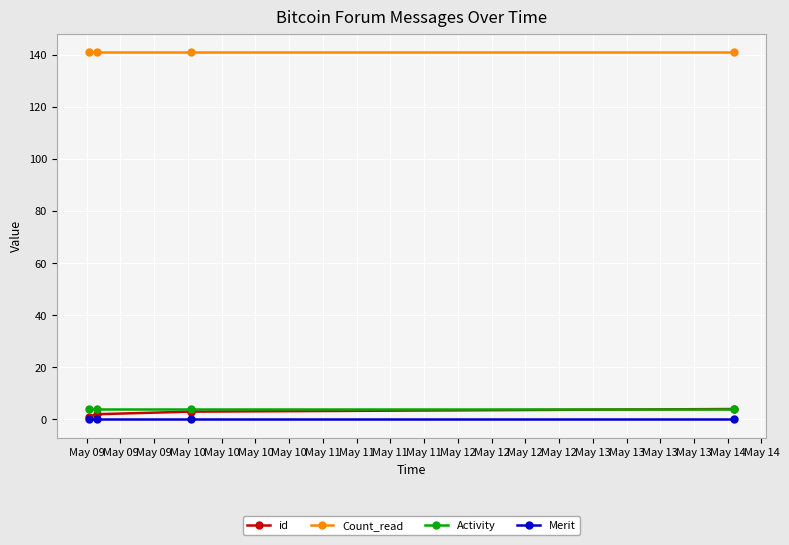

How many lines are shown in the chart?

4